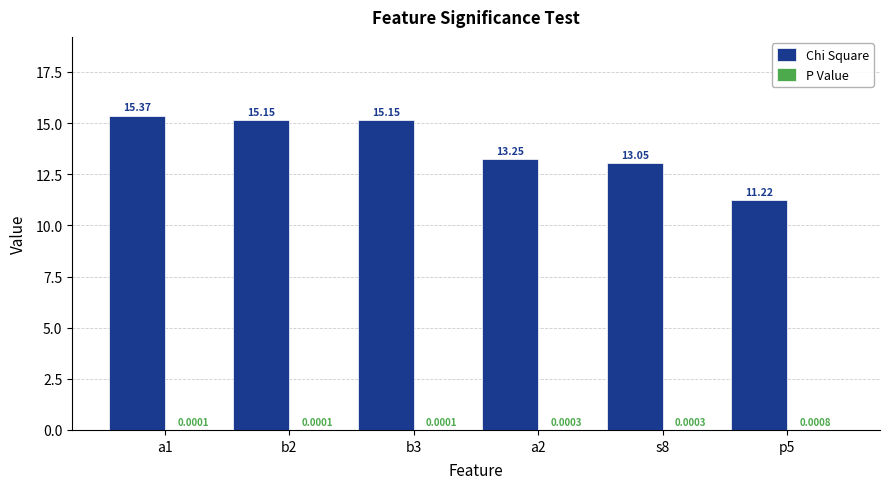

Which series changed the most between a1 and p5?

Chi Square